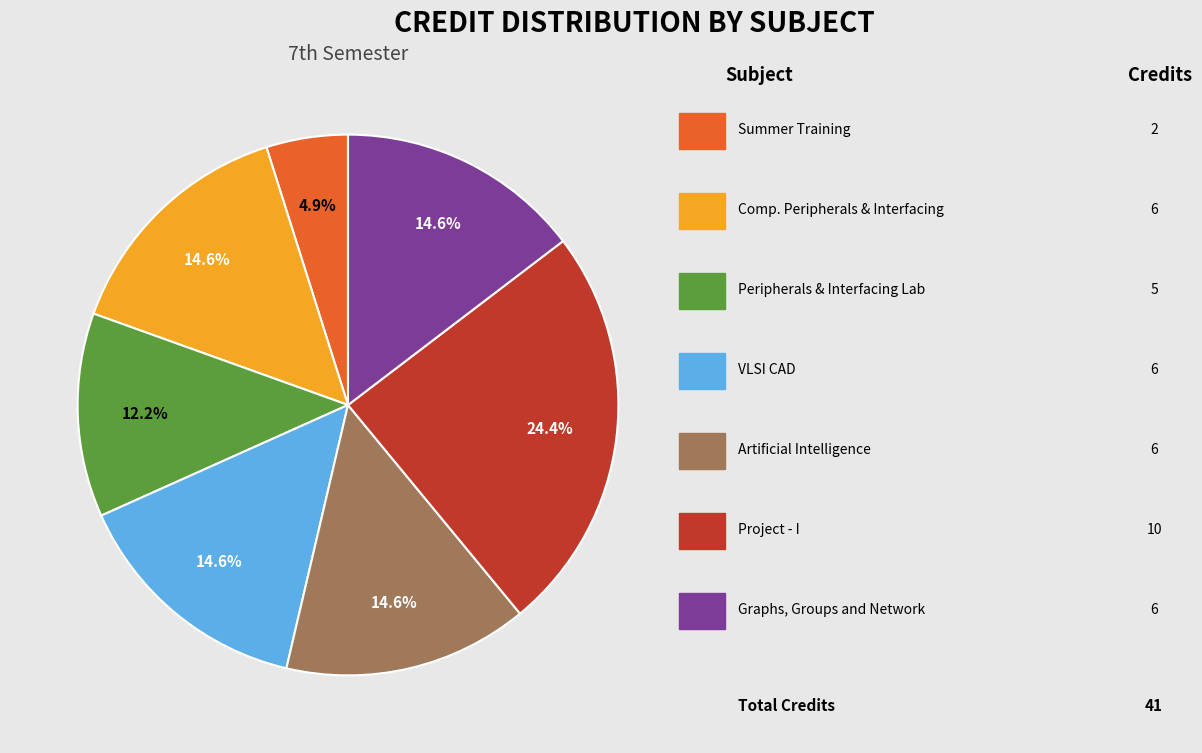

Is there any slice that represents more than half of the pie?

No